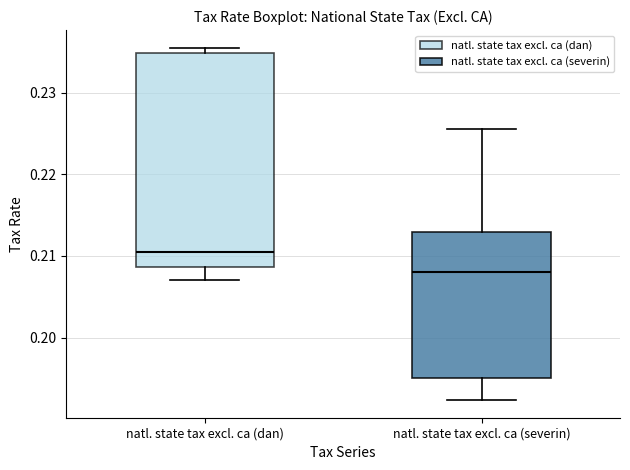

Comparing the boxes themselves (not the whiskers), which one is the tallest?

natl. state tax excl. ca (dan)